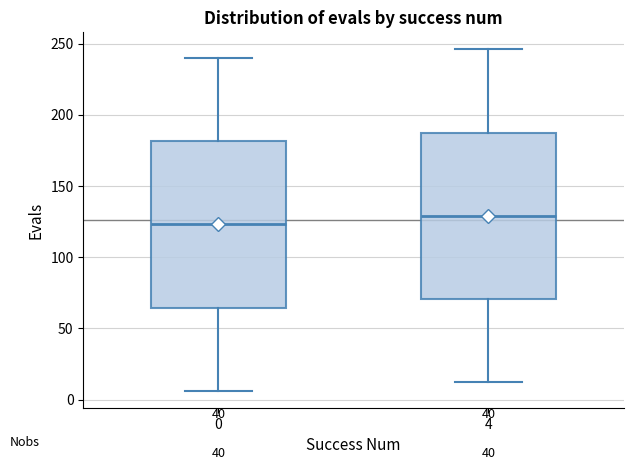

Reading left to right, read every box against the y-axis: the position of its median line, the range the box covers, and the ends of its whiskers. The values are not printed on the chart, so give them approximately, as read against the axis.

0: median 125, box 65 to 180, whiskers 5 to 240
4: median 130, box 70 to 190, whiskers 10 to 245